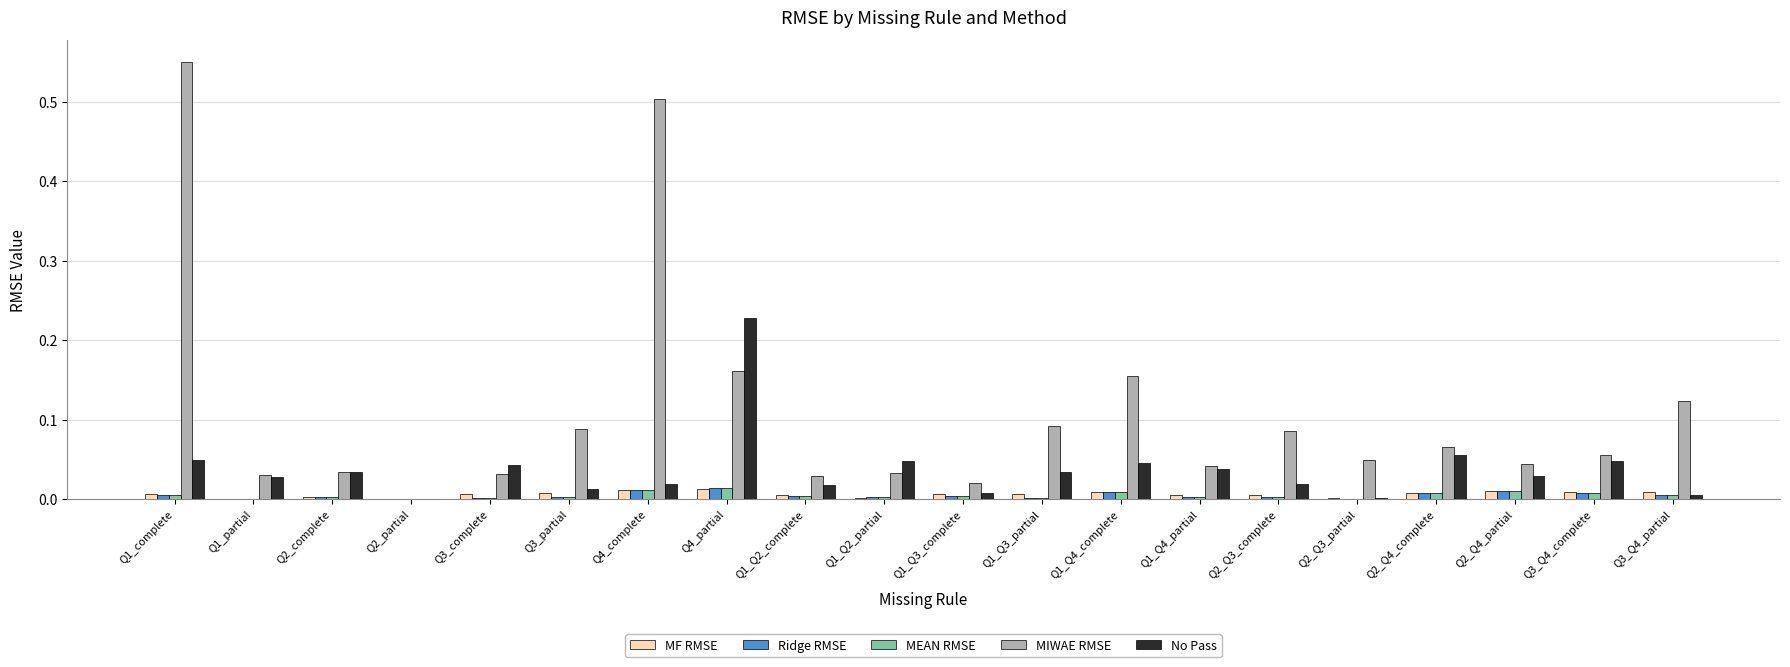

What are all the series names shown in the legend?

MF RMSE, Ridge RMSE, MEAN RMSE, MIWAE RMSE, No Pass